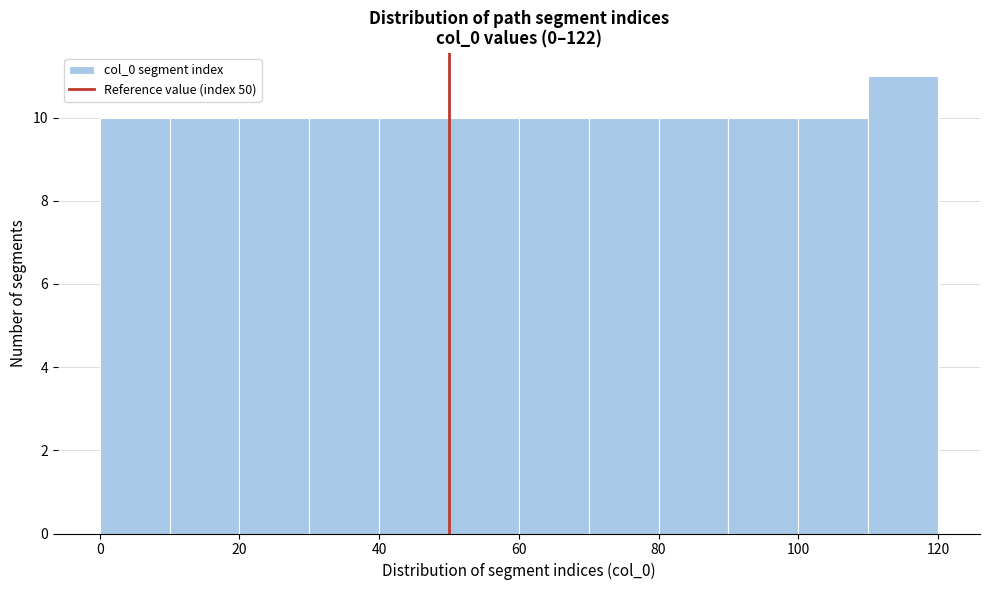

How tall is the bar that spans 50 to 60 on the x-axis? The values are not printed on the chart, so give them approximately, as read against the axis.

10